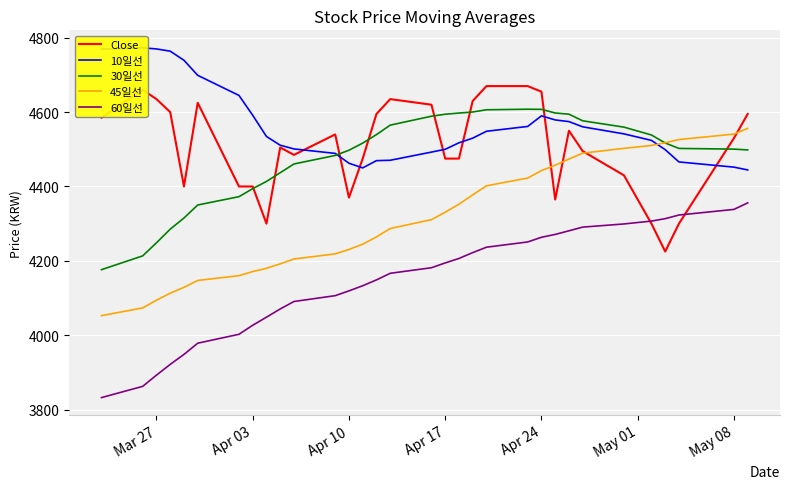

Which series has the widest spread of values?

60일선